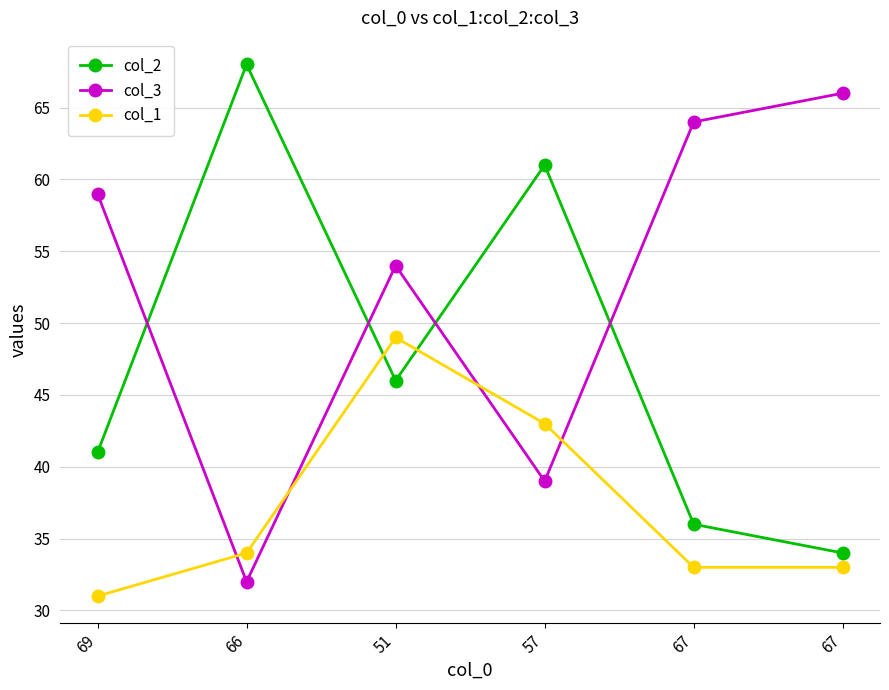

Reading left to right, what are all the values shown in this chart?

col_2: 69=41	66=68	51=46	57=61	67=36	67=34
col_3: 69=59	66=32	51=54	57=39	67=64	67=66
col_1: 69=31	66=34	51=49	57=43	67=33	67=33